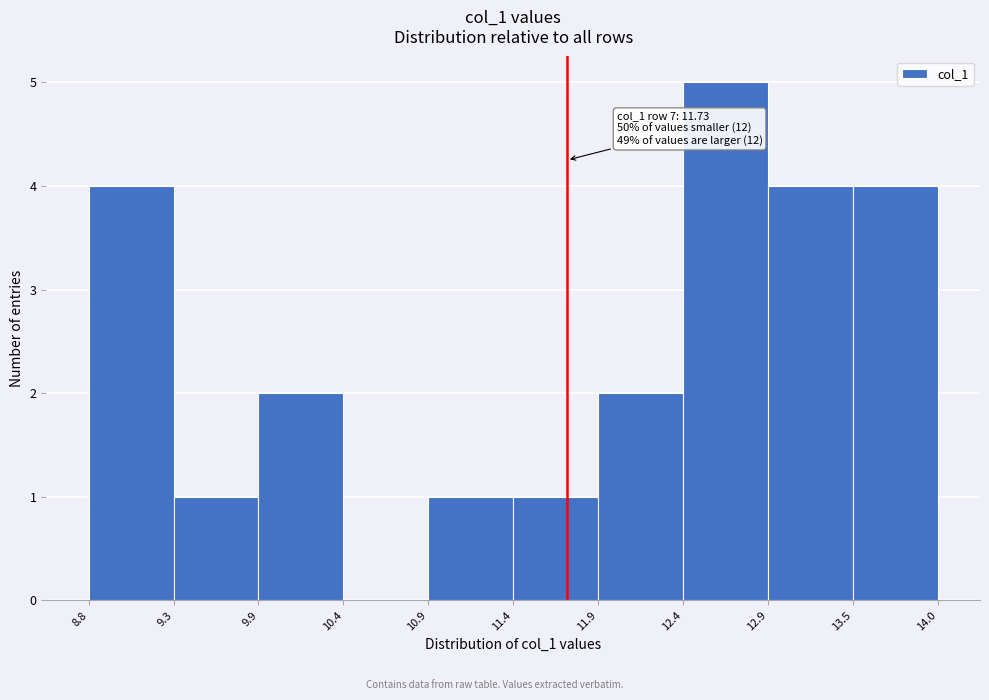

Over which range of the x-axis is the bar tallest?

12.4 to 12.9